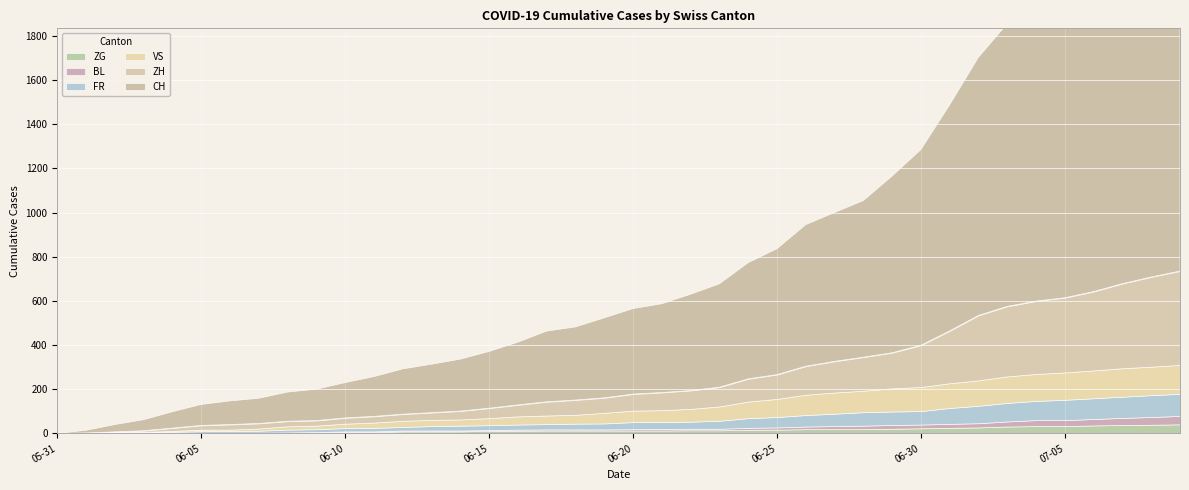

True or false: BL has a value of 6 at 2020-06-20.

True